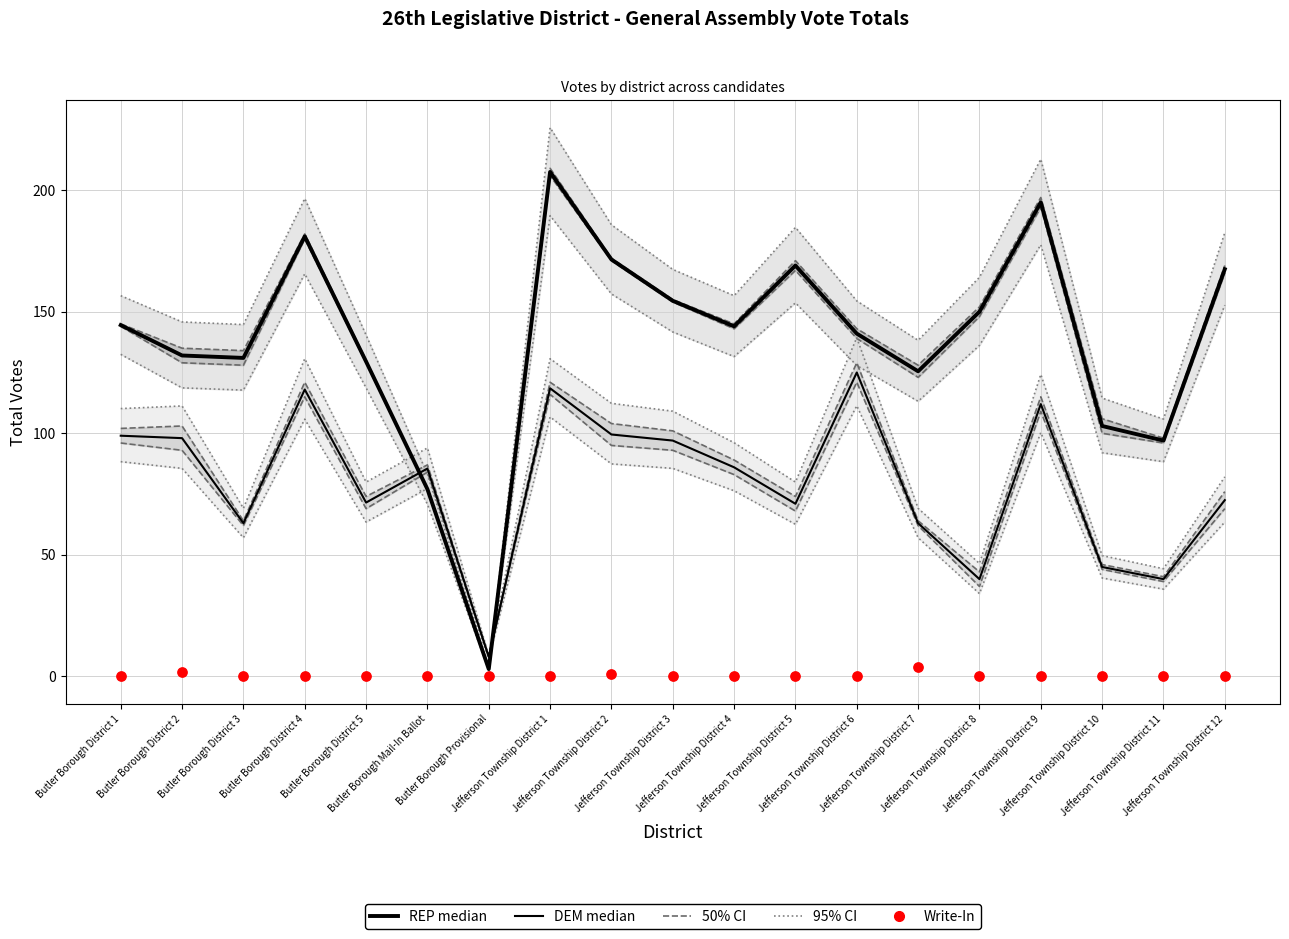

Is the value of REP median at Jefferson Township District 1 greater than the value of DEM median at Jefferson Township District 11?

Yes